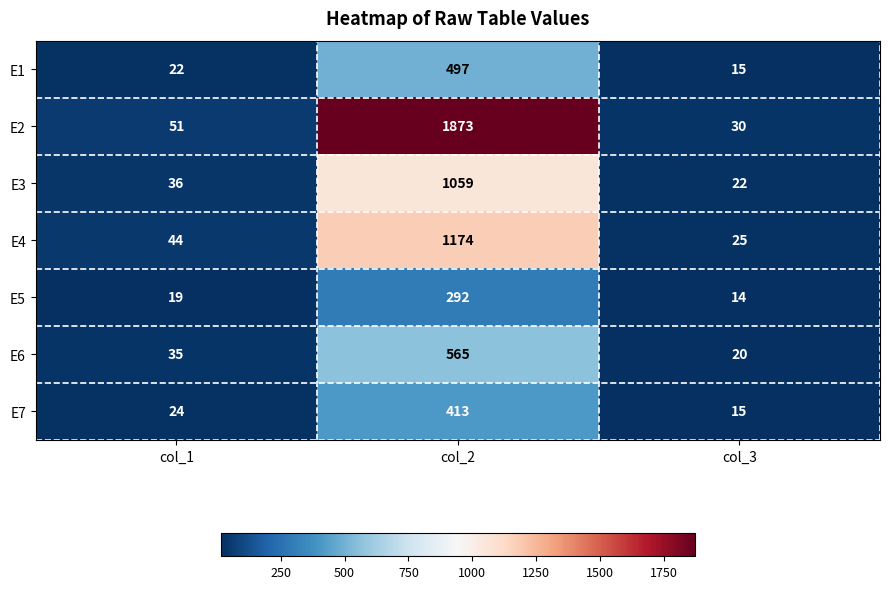

Reading left to right, transcribe all the data shown in this chart.

E1: col_1=22	col_2=497	col_3=15
E2: col_1=51	col_2=1873	col_3=30
E3: col_1=36	col_2=1059	col_3=22
E4: col_1=44	col_2=1174	col_3=25
E5: col_1=19	col_2=292	col_3=14
E6: col_1=35	col_2=565	col_3=20
E7: col_1=24	col_2=413	col_3=15